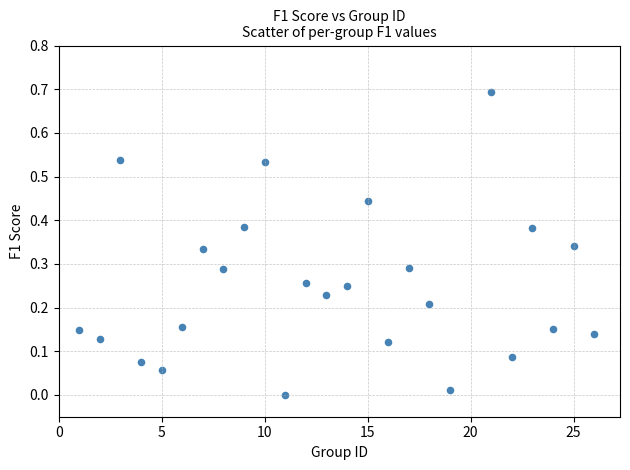

What is the range of Y values (max minus min)?

0.7